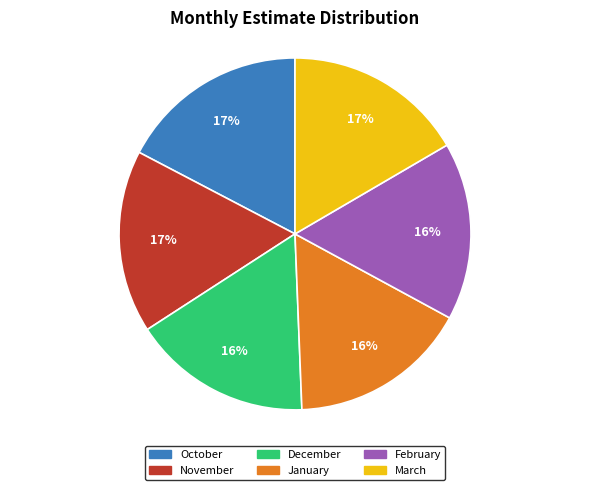

Between December and October, which is larger?

October